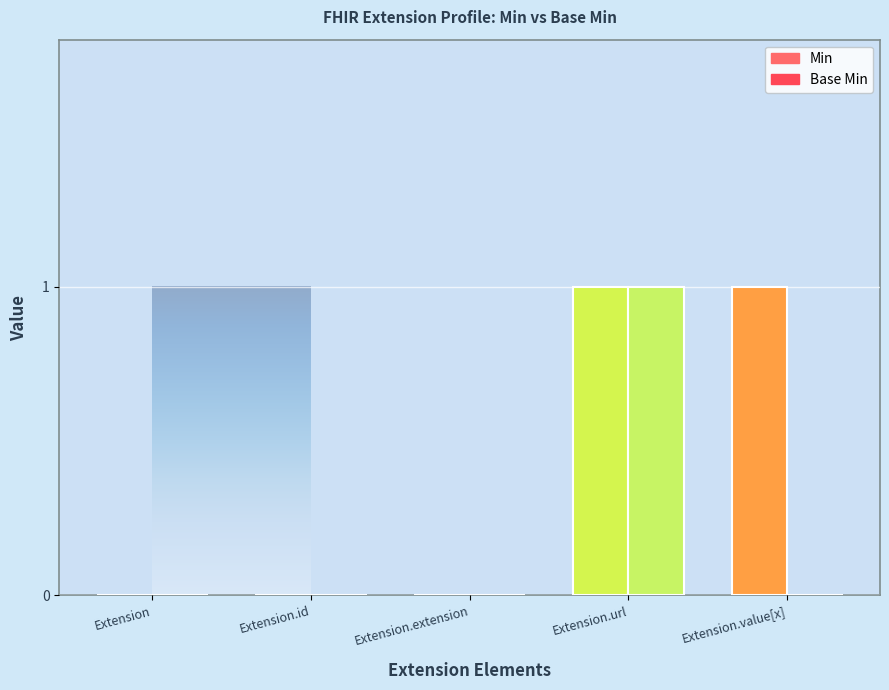

Reading left to right, what are all the values shown in this chart?

Min: 0	0	0	1	1
Base Min: 0	0	0	1	0